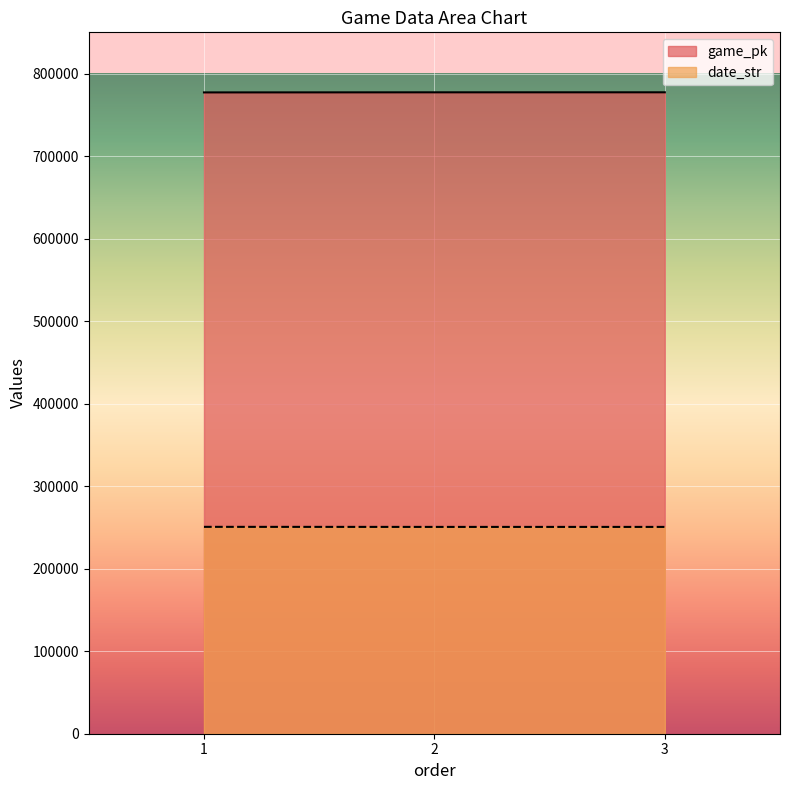

What is the value of the date_str point at the 1st from the left?

250708